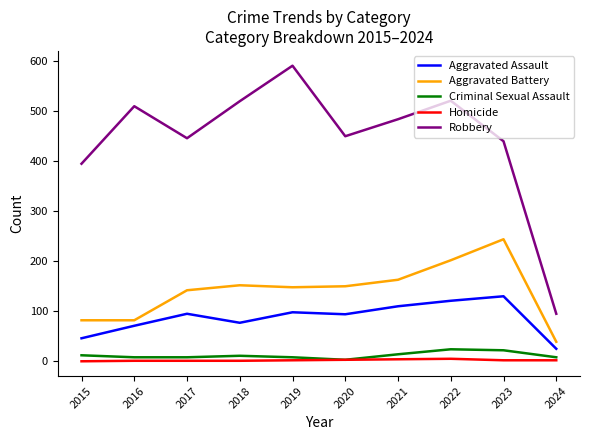

True or false: Aggravated Battery and Aggravated Assault cross at least once.

False